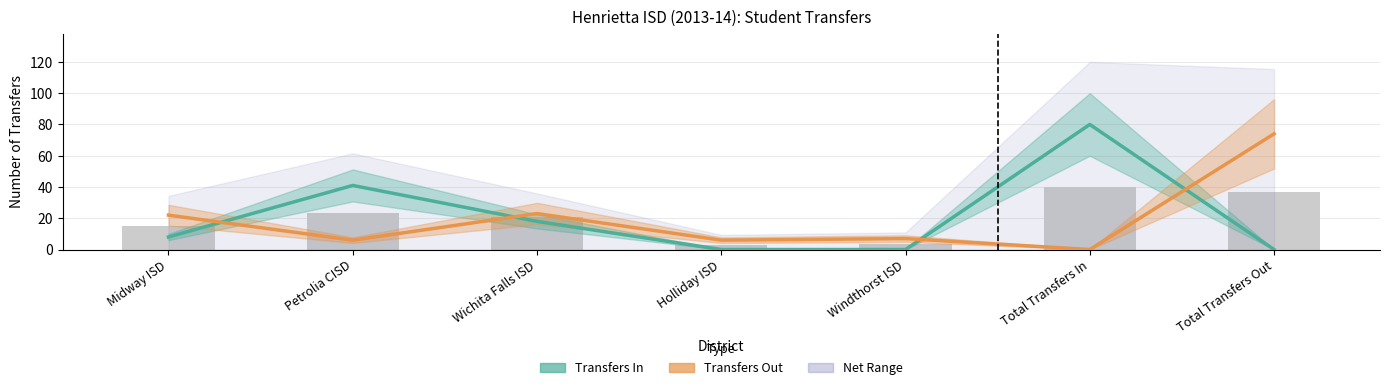

Reading left to right, extract all data points from this chart.

Transfers In: 8	41	18	0	0	80	0
Transfers Out: 22	6	23	6	7	0	74